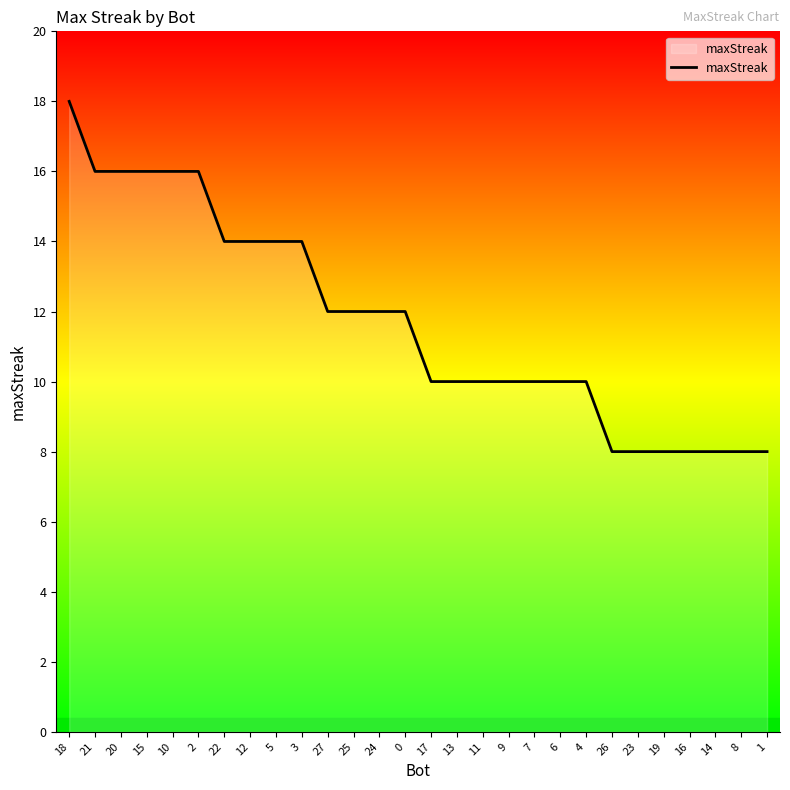

What is the difference between the second highest and second lowest values?

8